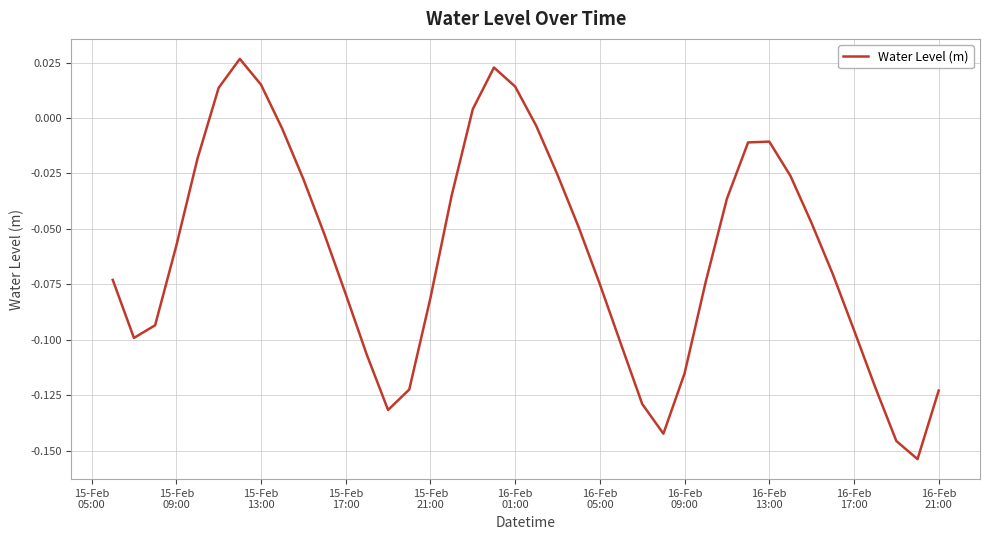

How many interior local peaks (higher than both neighbors) does the data have?

3